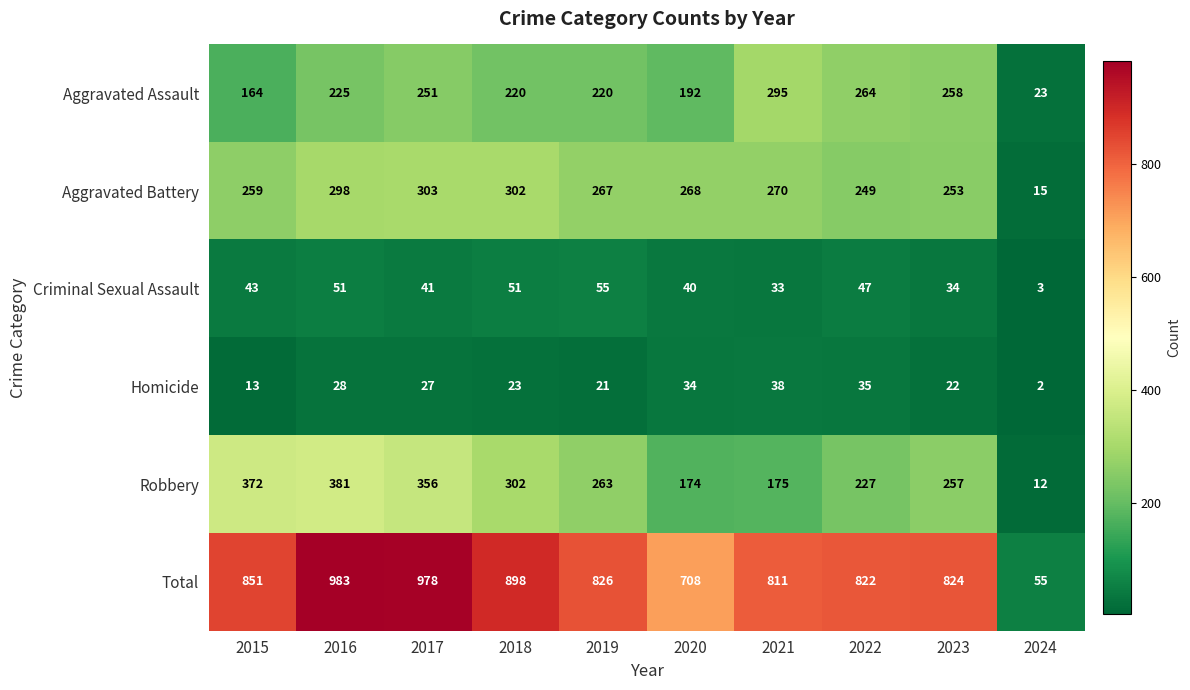

Which label corresponds to the smallest value in the chart?

2024